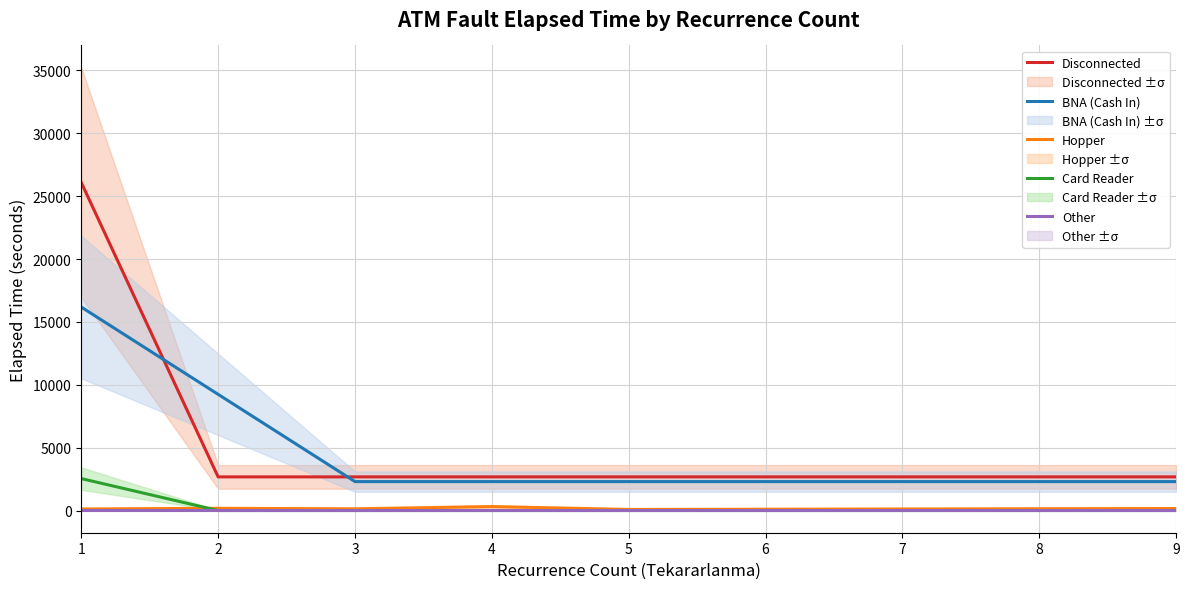

How many values in the Hopper series exceed 145?

4